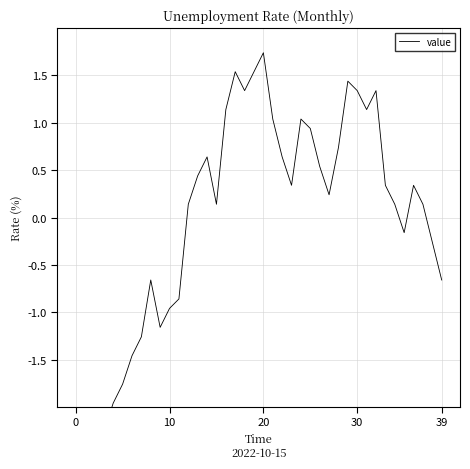

At which label is the value closest to 0?

12